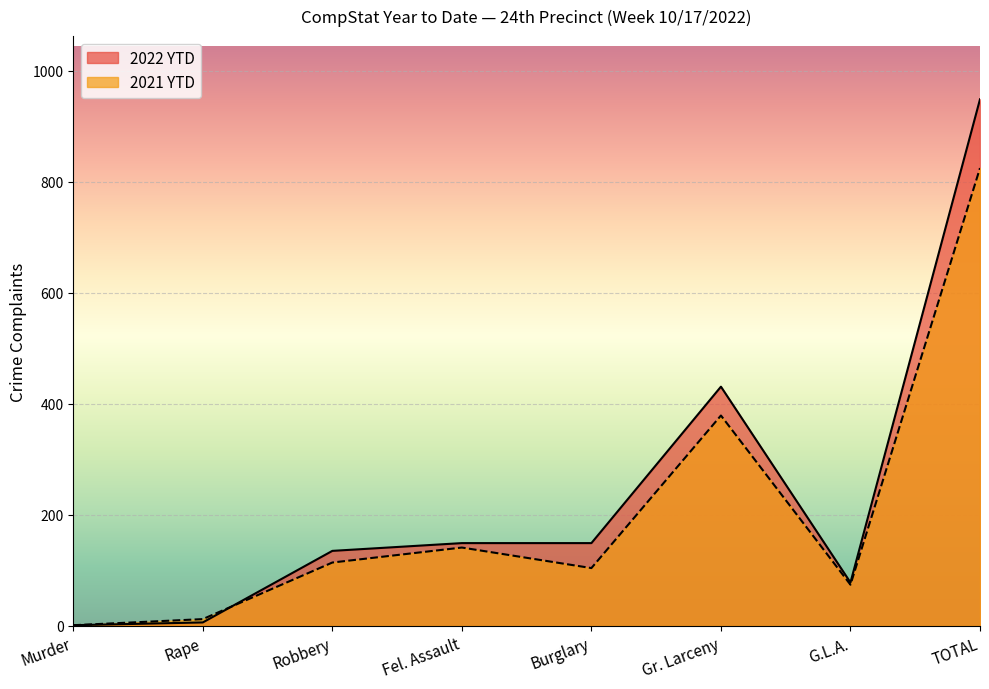

The 2022 YTD series shows 3 at Rape. True or false?

False